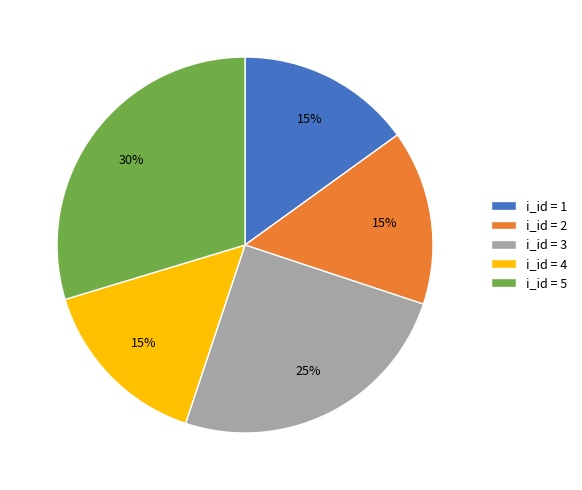

What percentage is the i_id = 1 slice, to the nearest percent?

15%